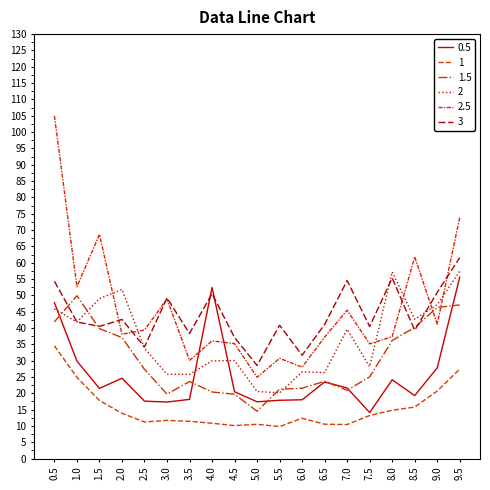

Does the chart have visible grid lines?

No